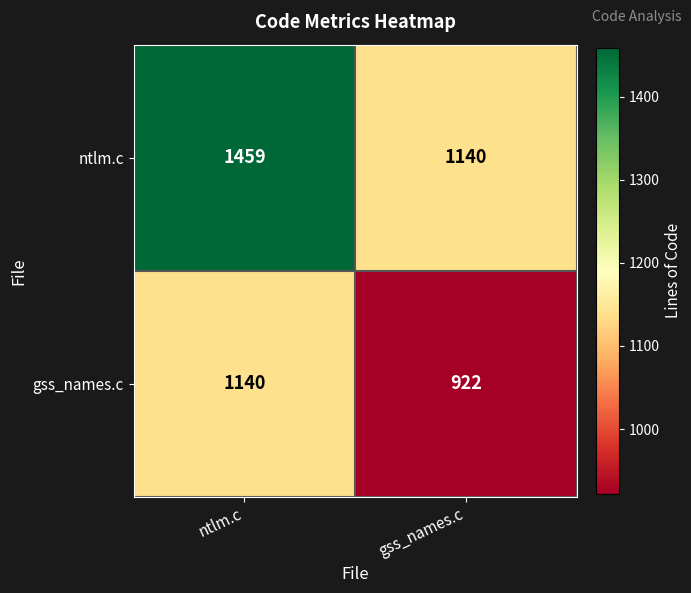

What is the sum of all ntlm.c values?

2599